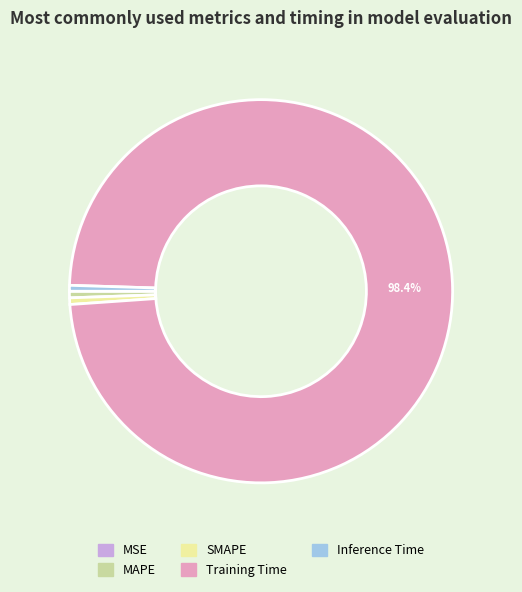

Which slice represents more than half of the pie?

Training Time